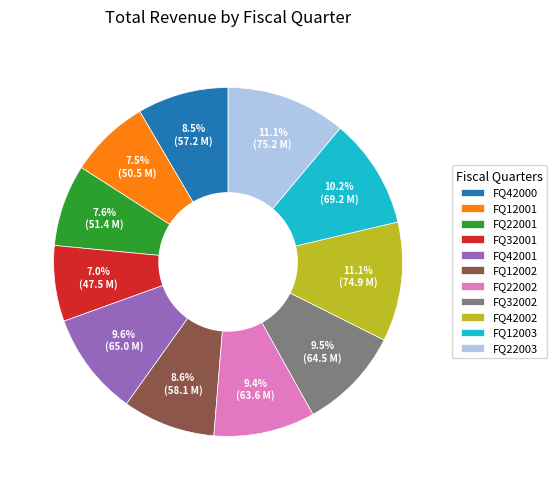

Does any single category account for the majority?

No